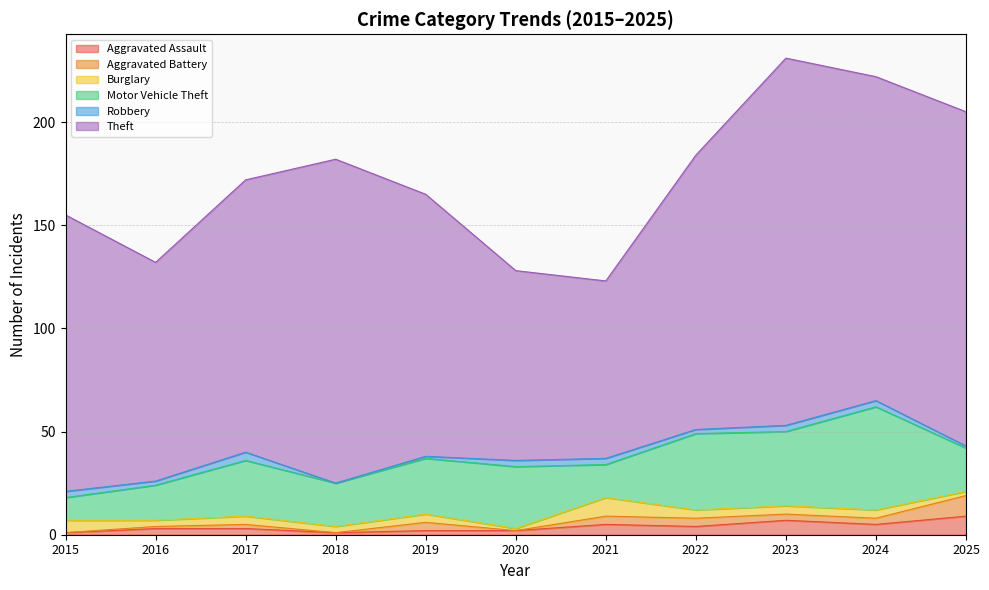

Reading left to right, transcribe all the data shown in this chart.

Aggravated Assault: 2015=1	2016=3	2017=3	2018=1	2019=2	2020=2	2021=5	2022=4	2023=7	2024=5	2025=9
Aggravated Battery: 2015=0	2016=1	2017=2	2018=0	2019=4	2020=0	2021=4	2022=4	2023=3	2024=3	2025=10
Burglary: 2015=6	2016=3	2017=4	2018=3	2019=4	2020=1	2021=9	2022=4	2023=4	2024=4	2025=2
Motor Vehicle Theft: 2015=11	2016=17	2017=27	2018=21	2019=27	2020=30	2021=16	2022=37	2023=36	2024=50	2025=21
Robbery: 2015=3	2016=2	2017=4	2018=0	2019=1	2020=3	2021=3	2022=2	2023=3	2024=3	2025=1
Theft: 2015=134	2016=106	2017=132	2018=157	2019=127	2020=92	2021=86	2022=133	2023=178	2024=157	2025=162